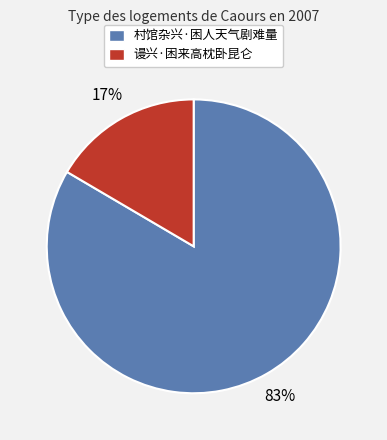

To the nearest percent, what is the average slice percentage?

50%